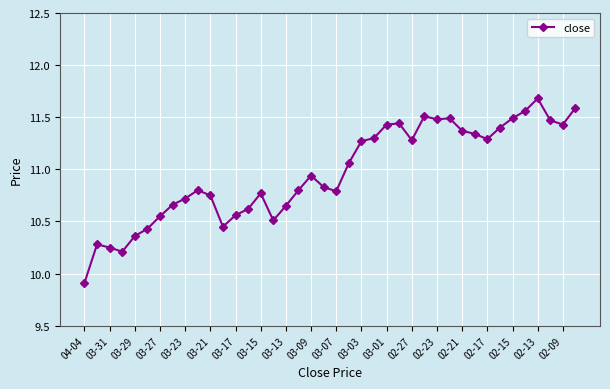

What is the greatest value displayed?

11.7